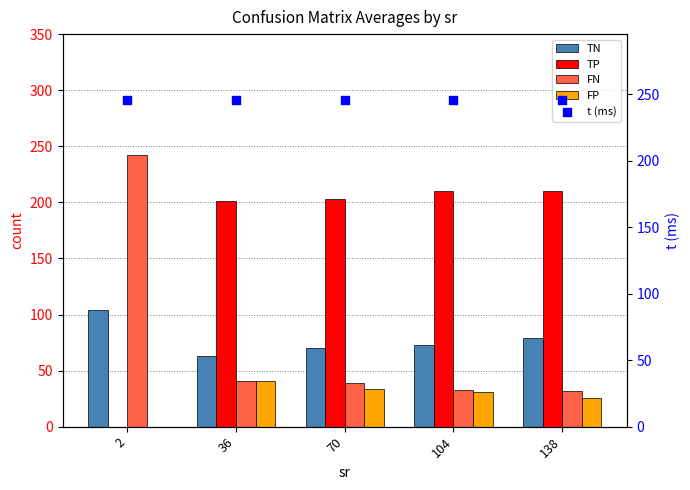

At which category is the sum across all series the highest?

2